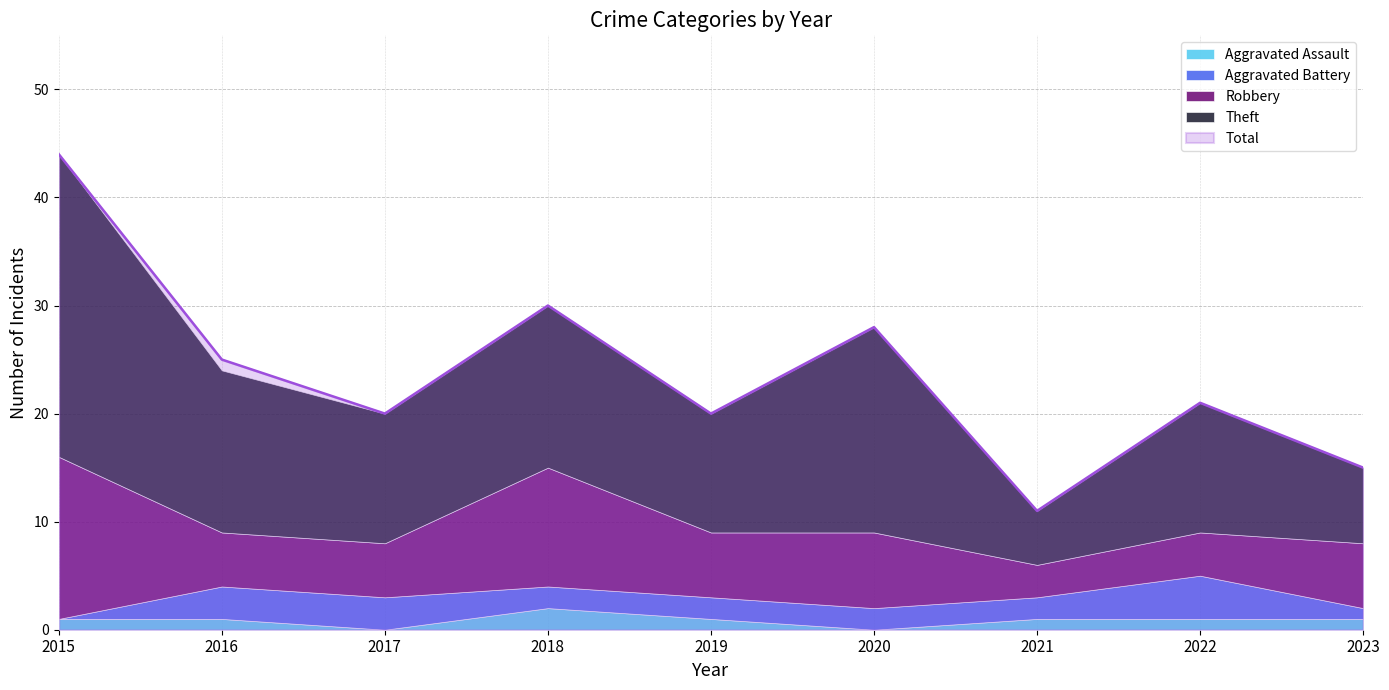

At which label does Total reach its minimum?

2021